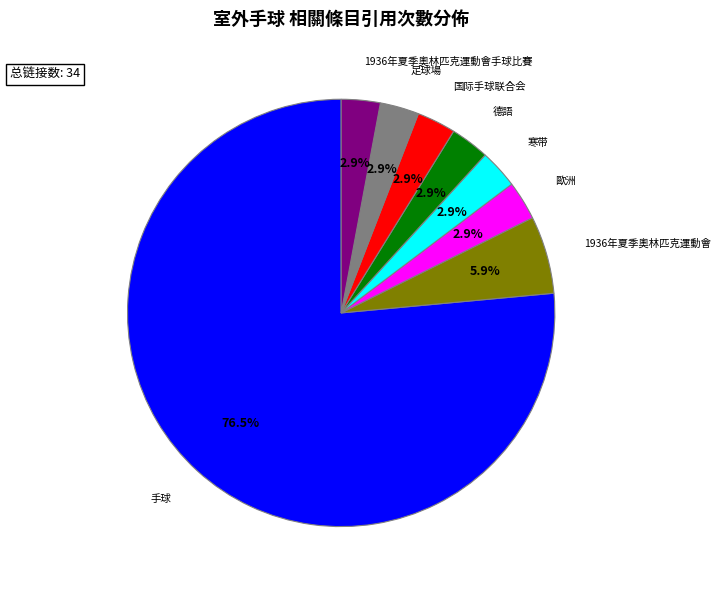

To the nearest percent, what percentage of the pie is 1936年夏季奧林匹克運動會?

6%